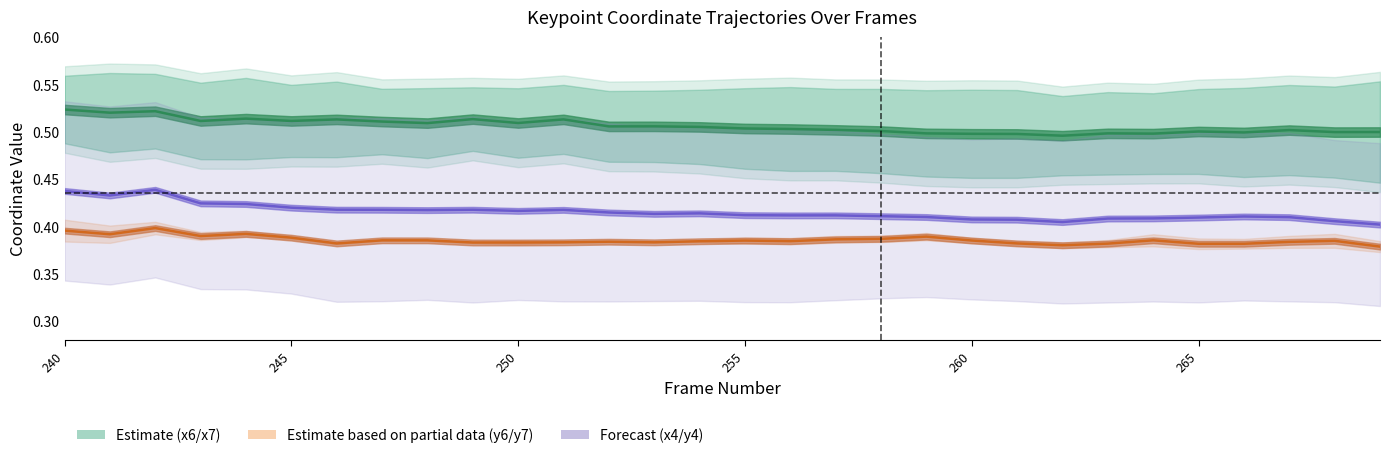

True or false: x4/y4 midline (Forecast) and x6/x7 midline (Estimate) intersect in this chart.

False